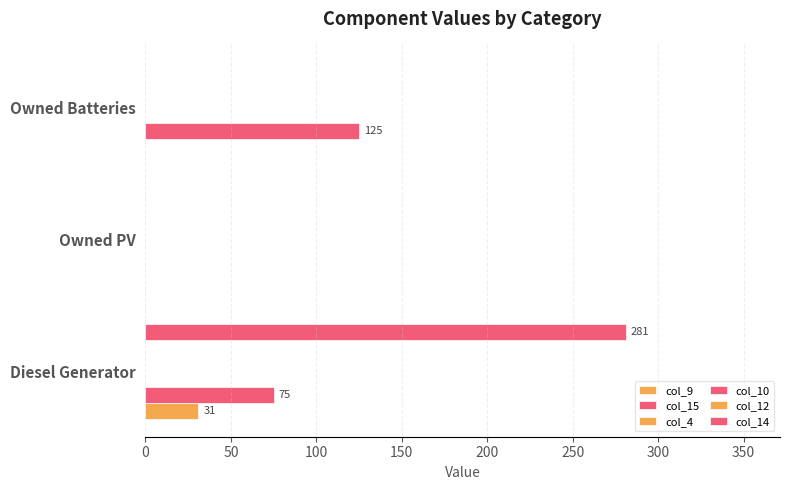

At how many categories does at least one series exceed 123?

2